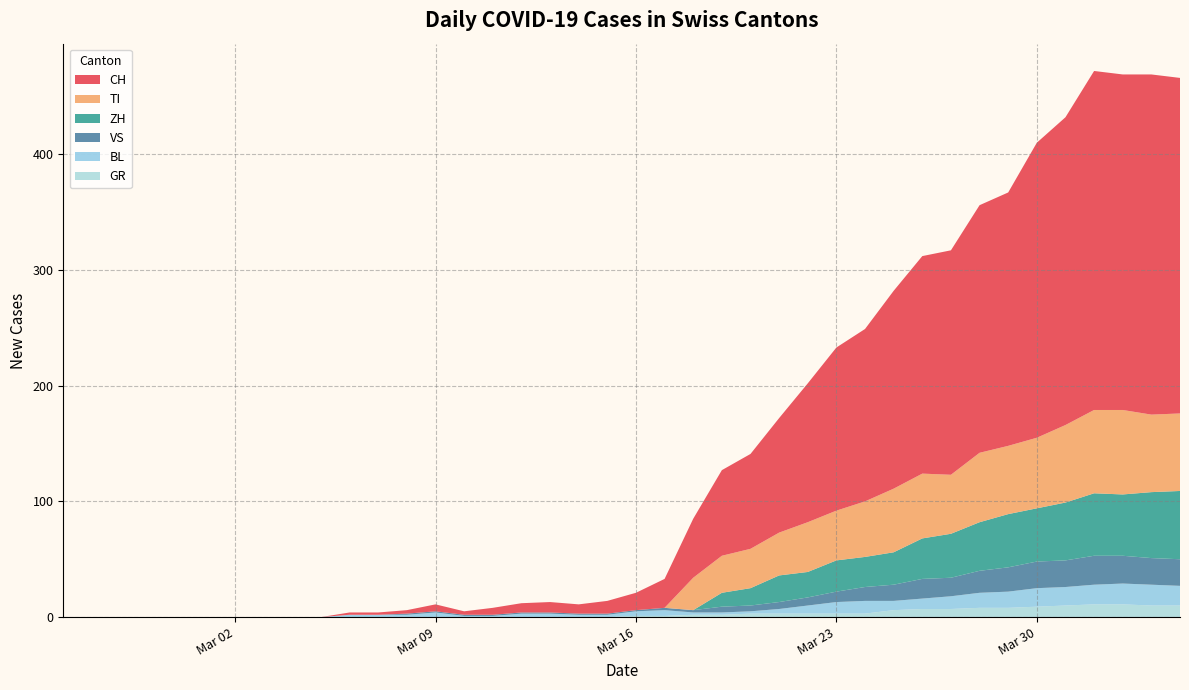

Reading right to left, extract all data points from this chart.

CH: 290	294	290	293	266	255	219	214	194	188	171	149	141	120	99	82	74	51	25	15	11	8	9	8	6	3	6	3	2	2	0	0	0	0	0	0	0	0	0	0
GR: 10	10	11	11	10	9	8	8	7	7	6	3	3	3	3	3	2	2	1	1	0	0	0	0	0	0	0	0	0	0	0	0	0	0	0	0	0	0	0	0
VS: 23	23	24	25	23	23	21	19	16	17	14	12	9	7	6	5	5	2	2	1	1	1	1	1	1	1	1	1	0	0	0	0	0	0	0	0	0	0	0	0
BL: 17	18	18	17	16	16	14	13	11	9	8	11	10	7	4	2	2	2	5	4	2	2	3	3	1	1	4	2	2	2	0	0	0	0	0	0	0	0	0	0
TI: 67	67	73	72	67	61	59	60	51	56	55	48	43	43	37	34	32	28	0	0	0	0	0	0	0	0	0	0	0	0	0	0	0	0	0	0	0	0	0	0
ZH: 59	57	53	54	50	46	46	42	38	35	28	26	27	22	23	15	12	0	0	0	0	0	0	0	0	0	0	0	0	0	0	0	0	0	0	0	0	0	0	0